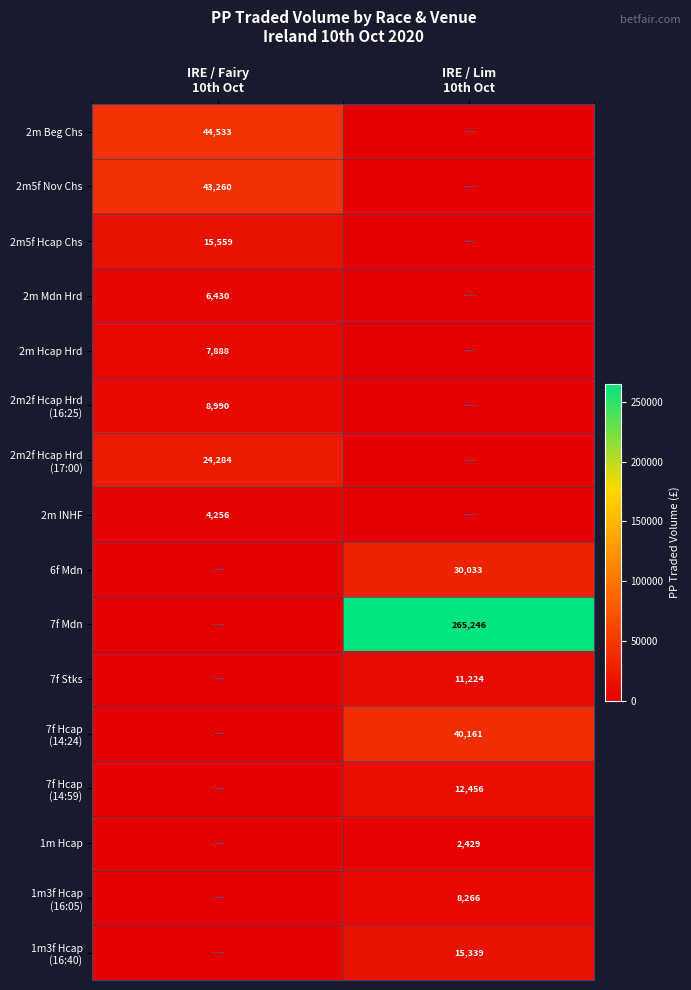

Which series has the widest spread of values?

7f Mdn